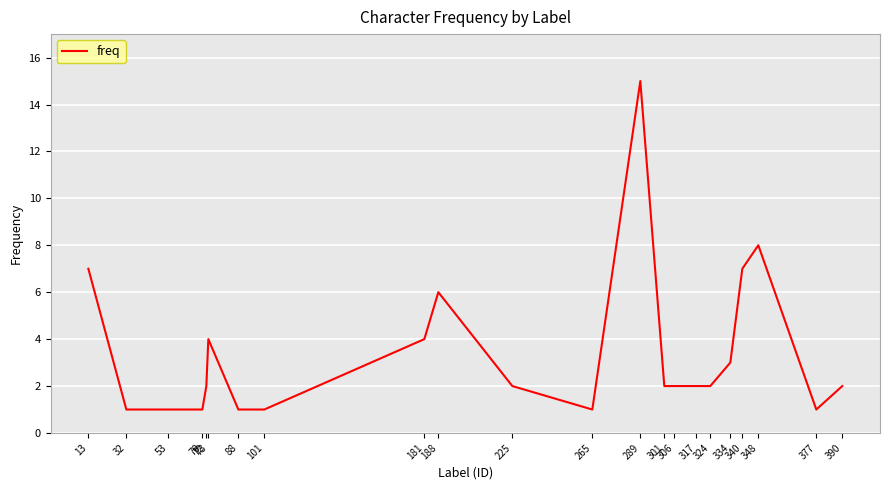

What is the average value?

3